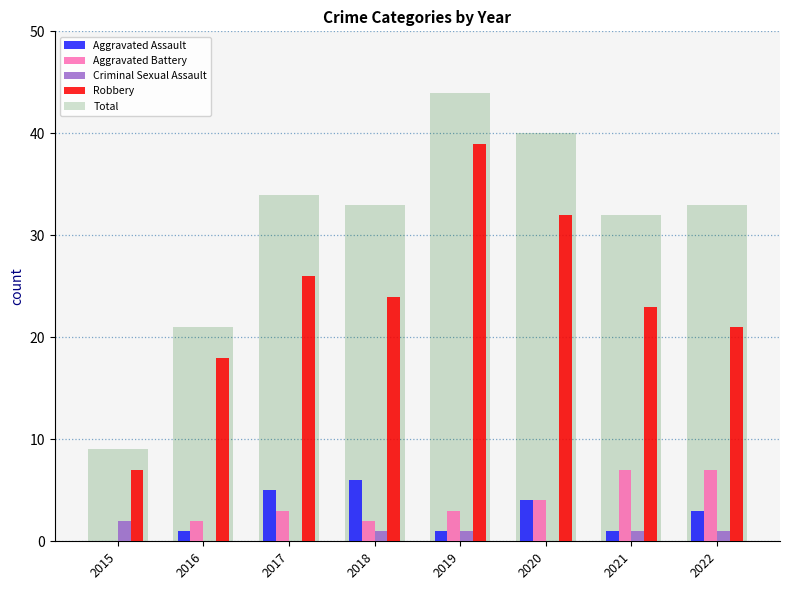

Which category has the highest value in the Aggravated Assault series?

2018